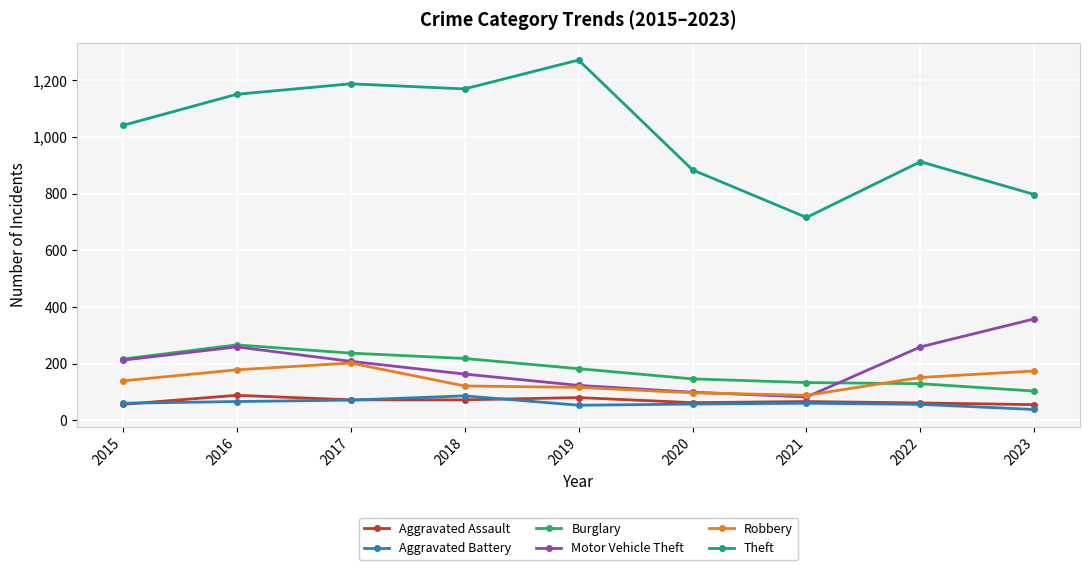

What is the sum of the Robbery values at 2015 and 2023?

313